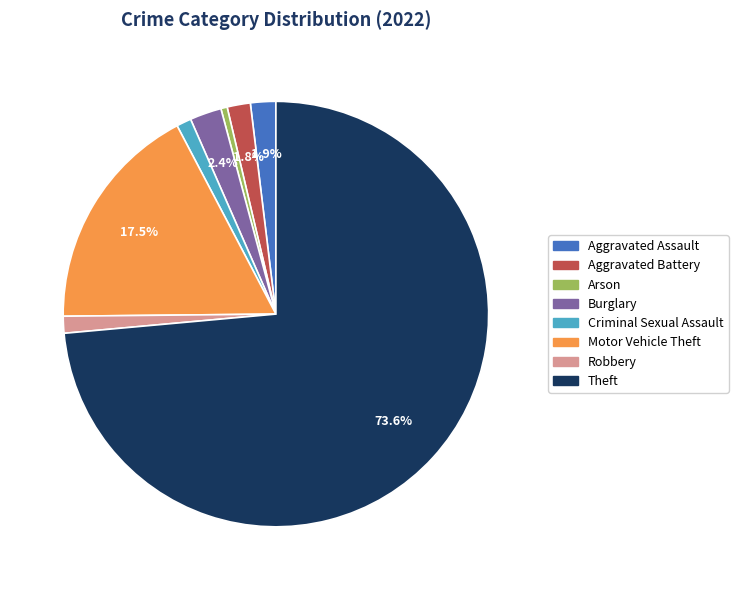

To the nearest percent, what percentage of the pie is Aggravated Battery?

2%